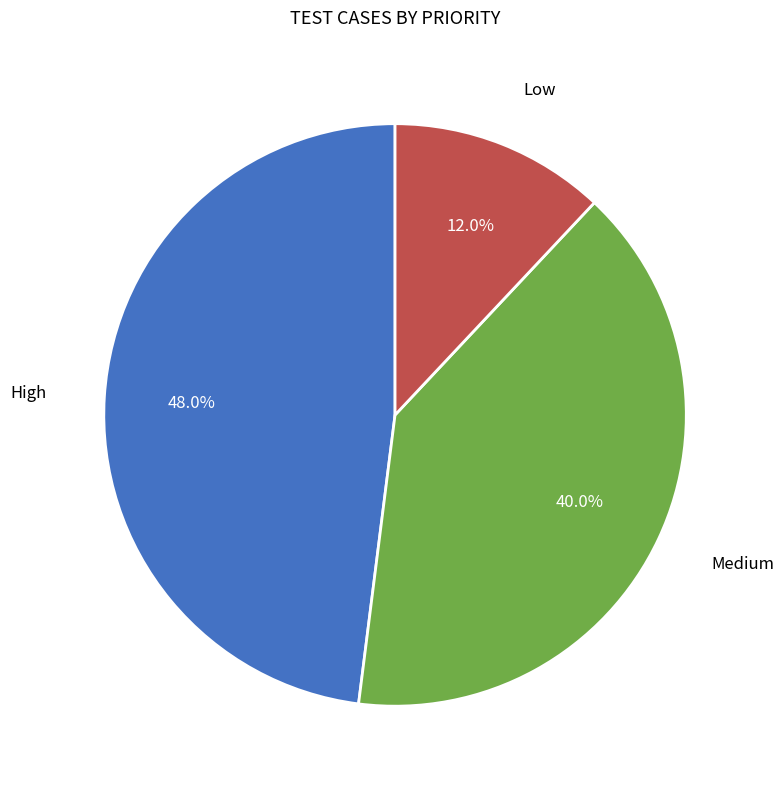

Is there any slice that represents more than half of the pie?

No